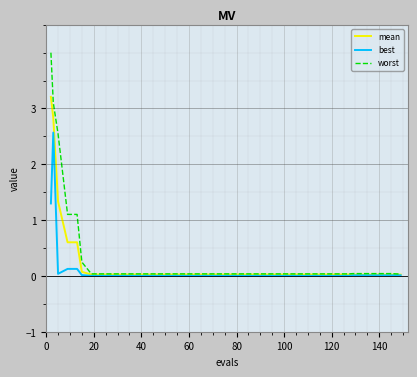

What is the maximum value shown in the chart?

4.0